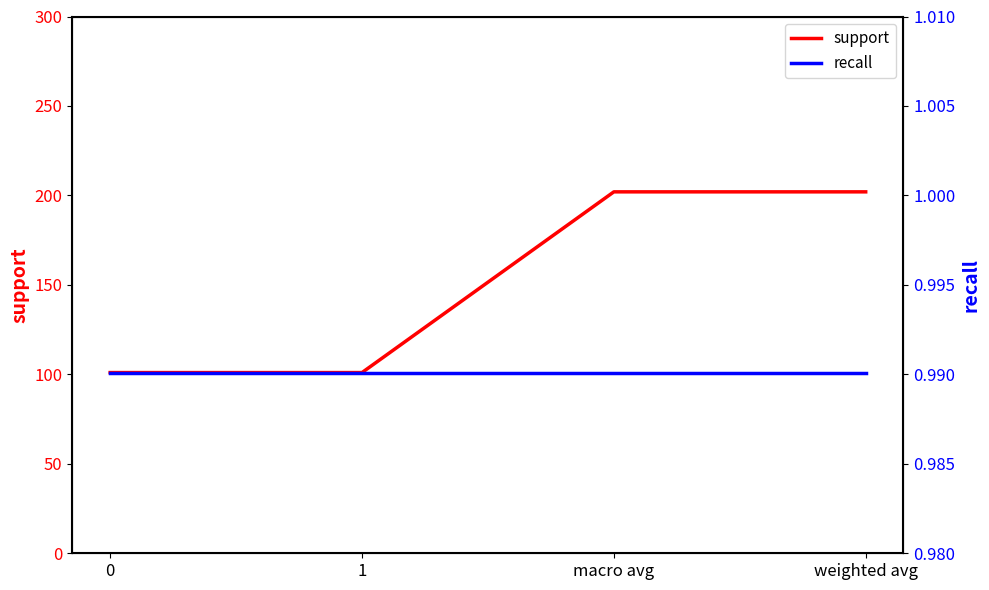

What is the label of the 2nd point from the left?

1